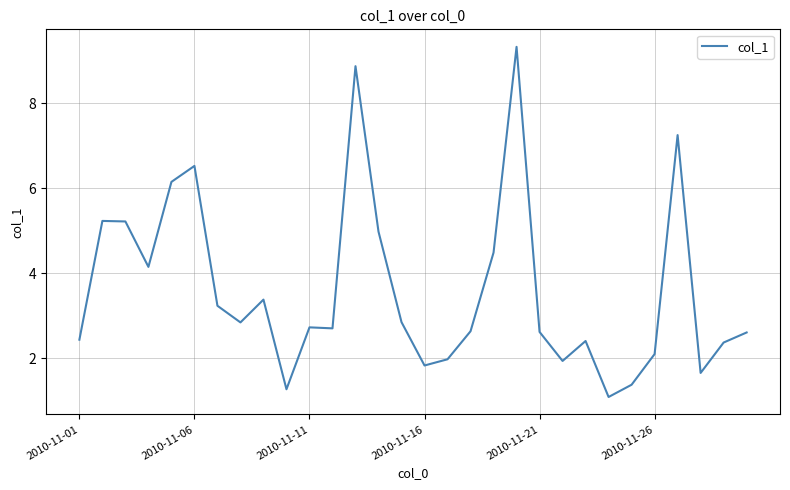

What is the greatest value displayed?

9.3